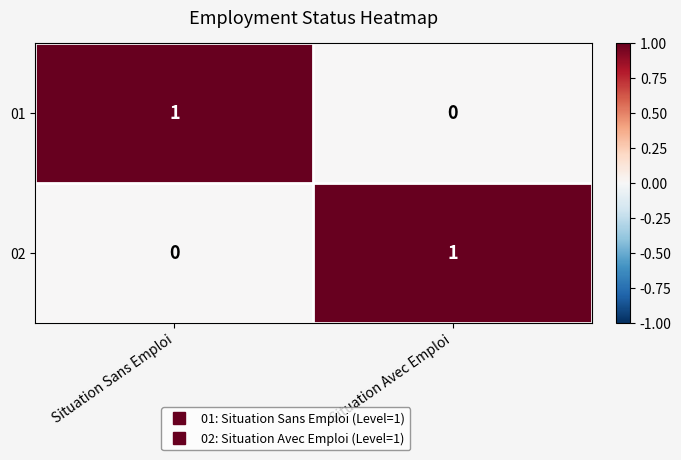

Is it true that 02 equals 0 at Situation Sans Emploi?

True